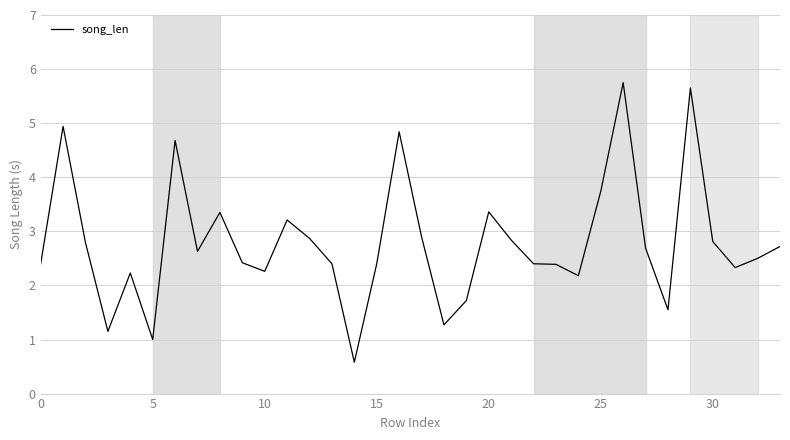

What is the maximum value shown in the chart?

5.8